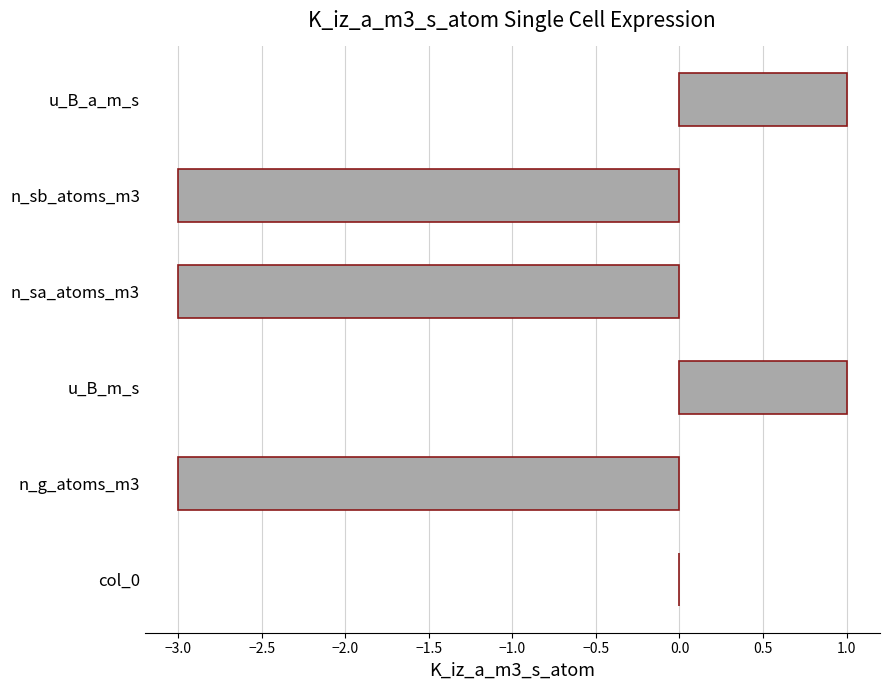

True or false: the data shows -5 at n_sb_atoms_m3.

False